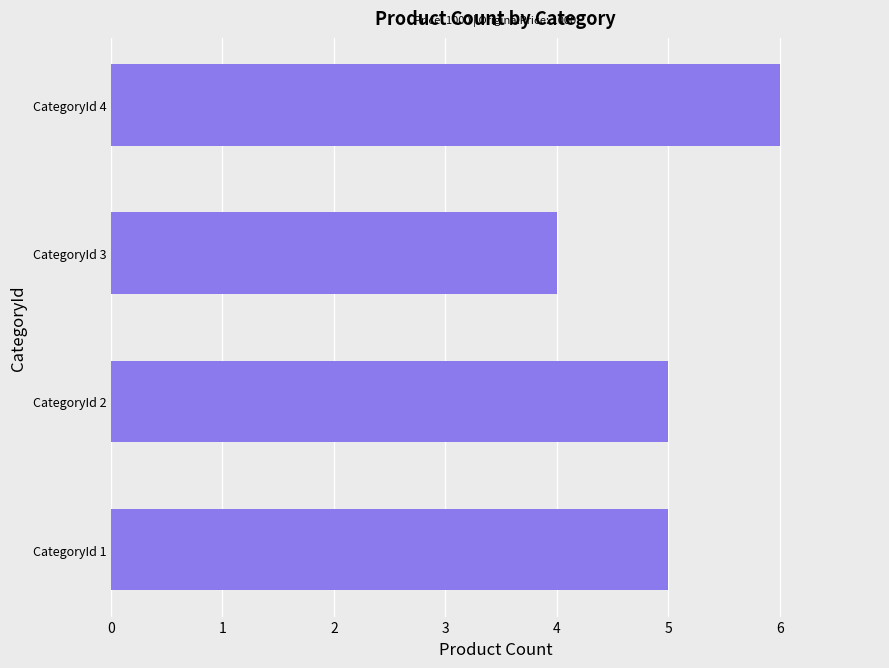

What is the approximate value at CategoryId 3?

4